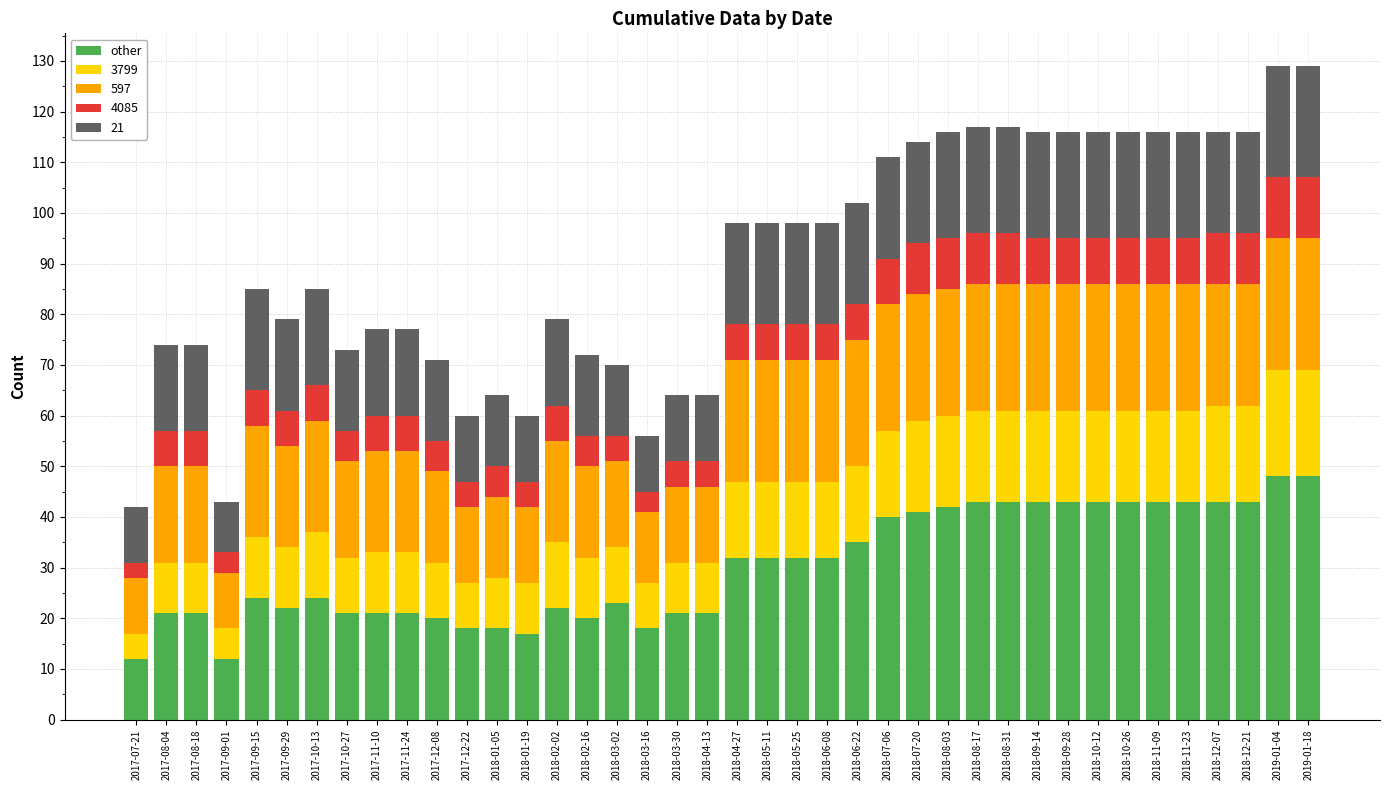

What is the highest value of the other series?

48